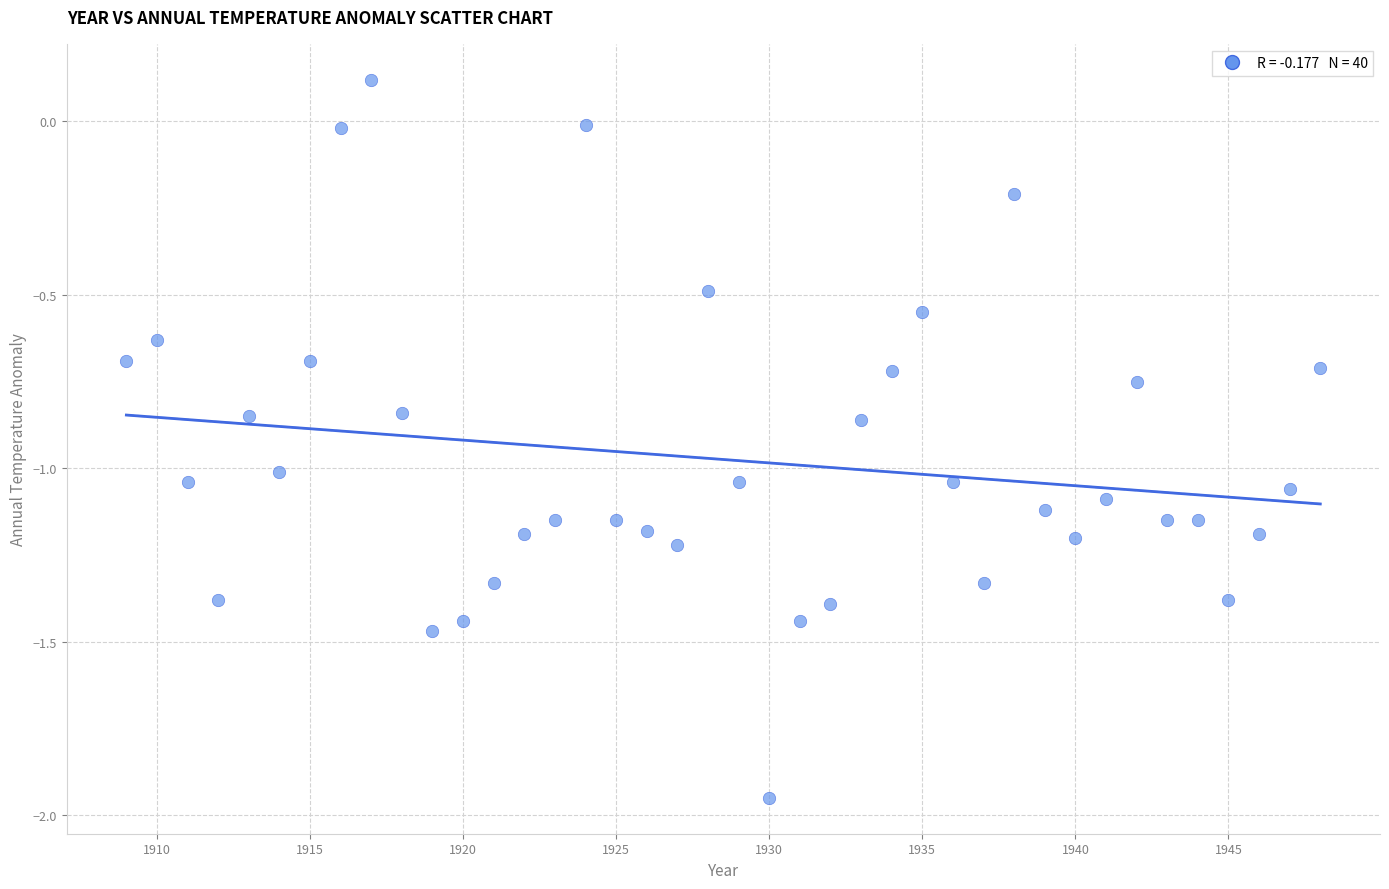

What is the range of Y values (max minus min)?

2.1